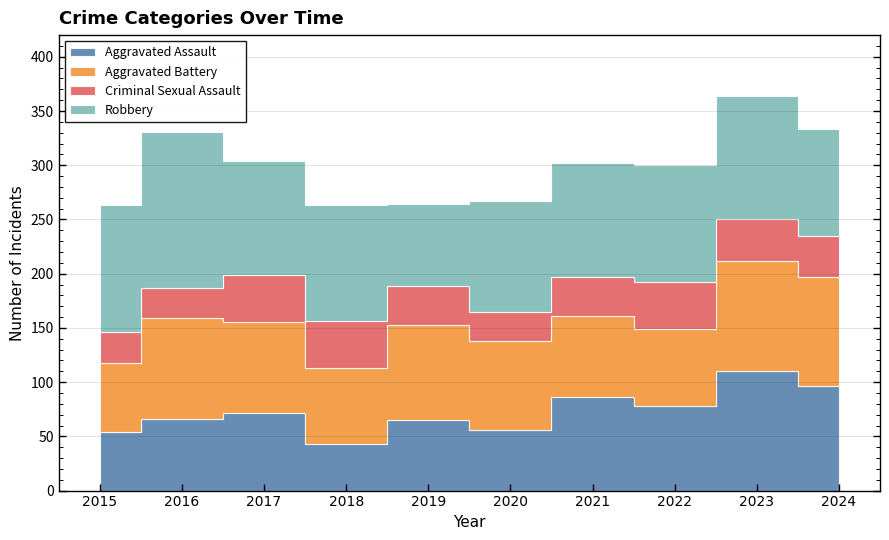

What is the maximum value shown in the chart?

144